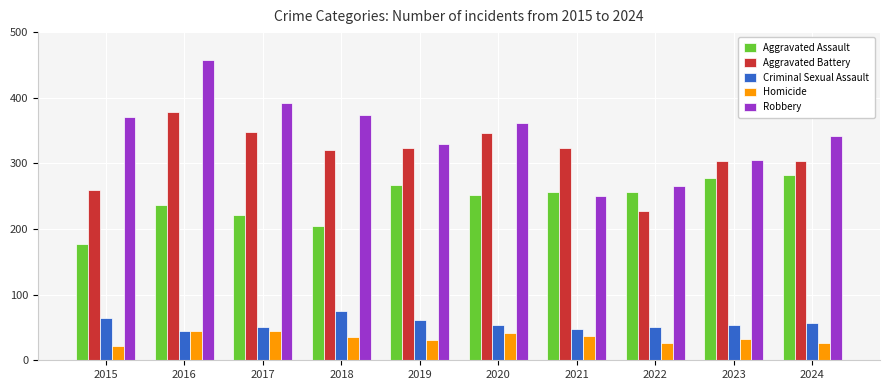

True or false: Robbery has a value of 374 at 2018.

True